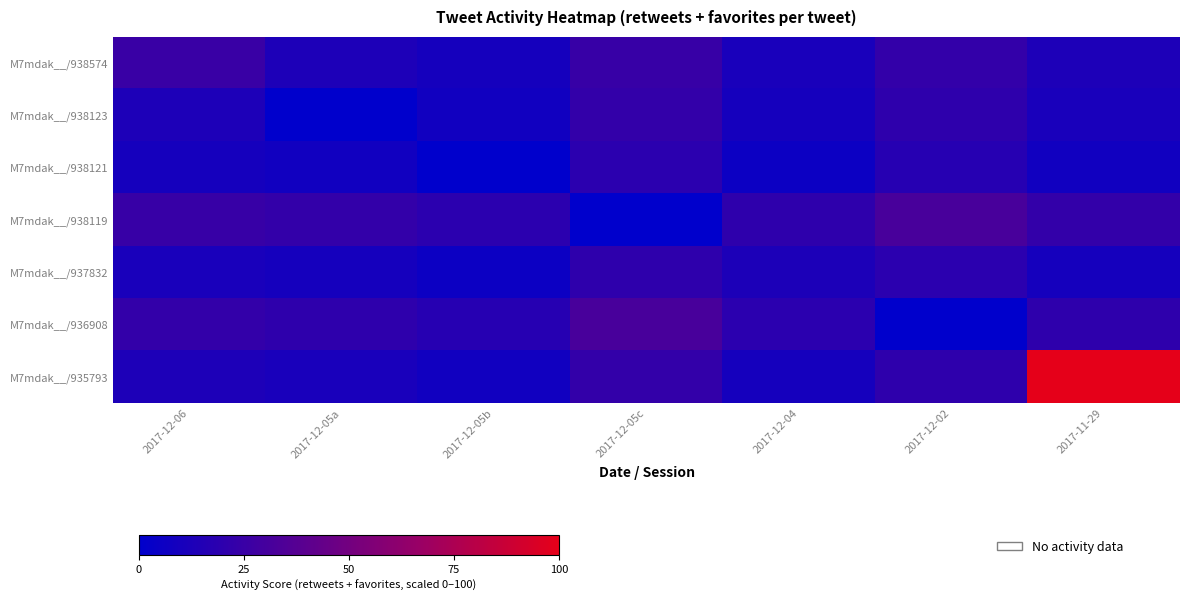

What is the total value across all series at 2017-12-05b?

65.6